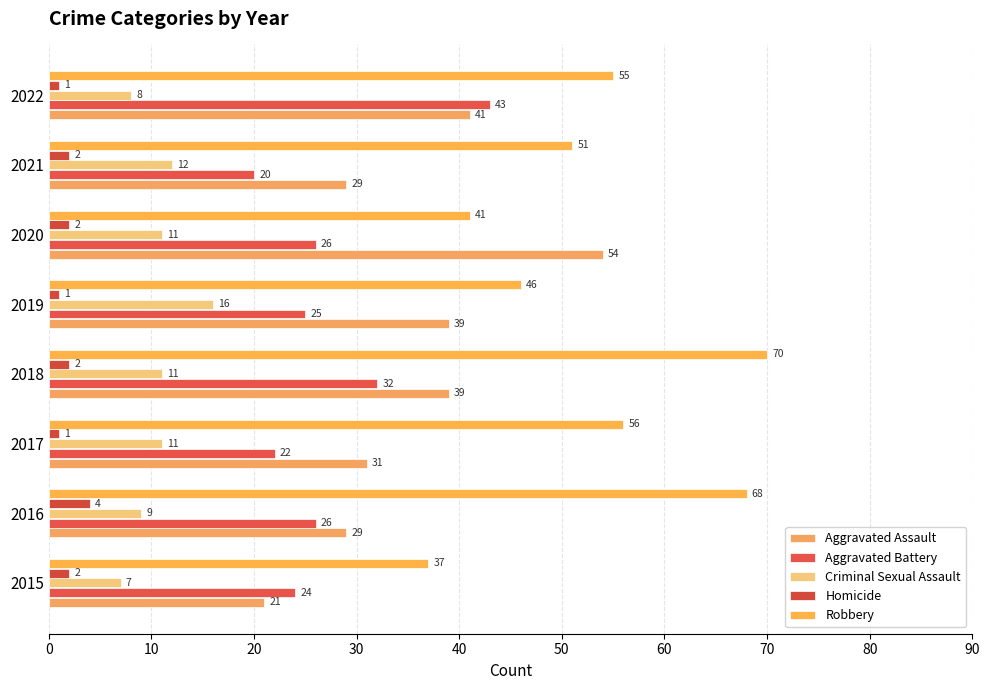

Count the number of categories in the chart.

8